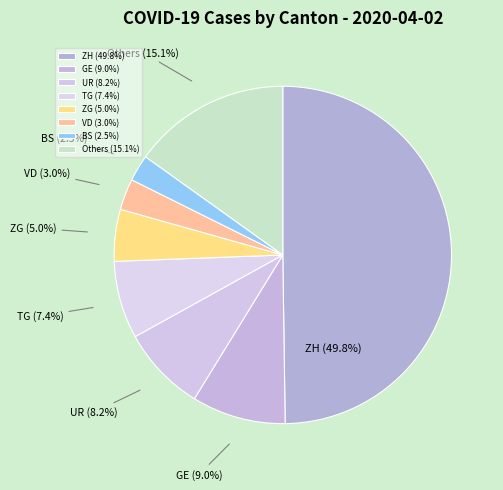

How many slices are in this pie chart?

8